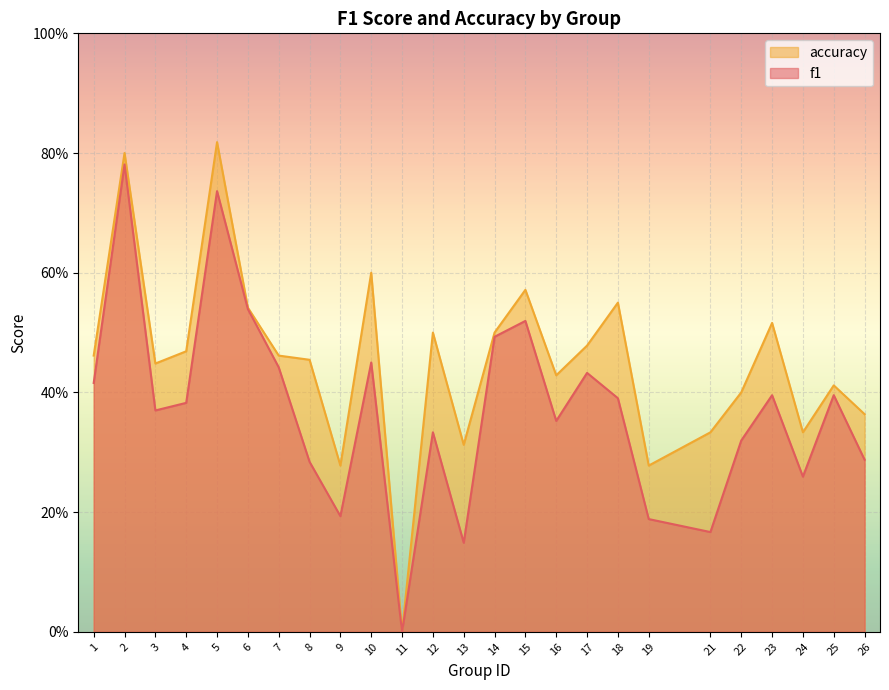

What is the average value of the f1 series?

0.4